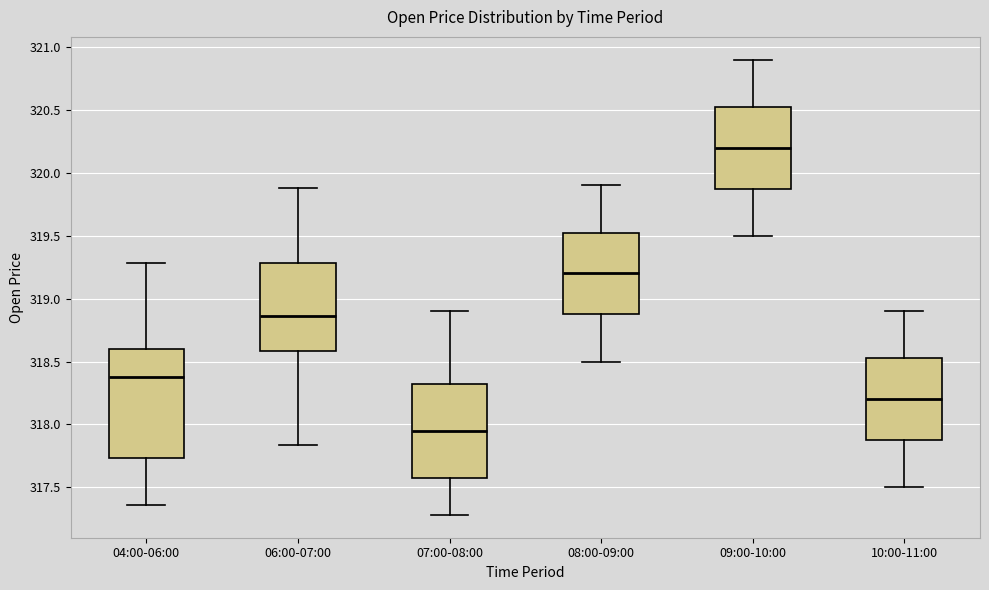

Which box's median line is the lowest?

07:00-08:00